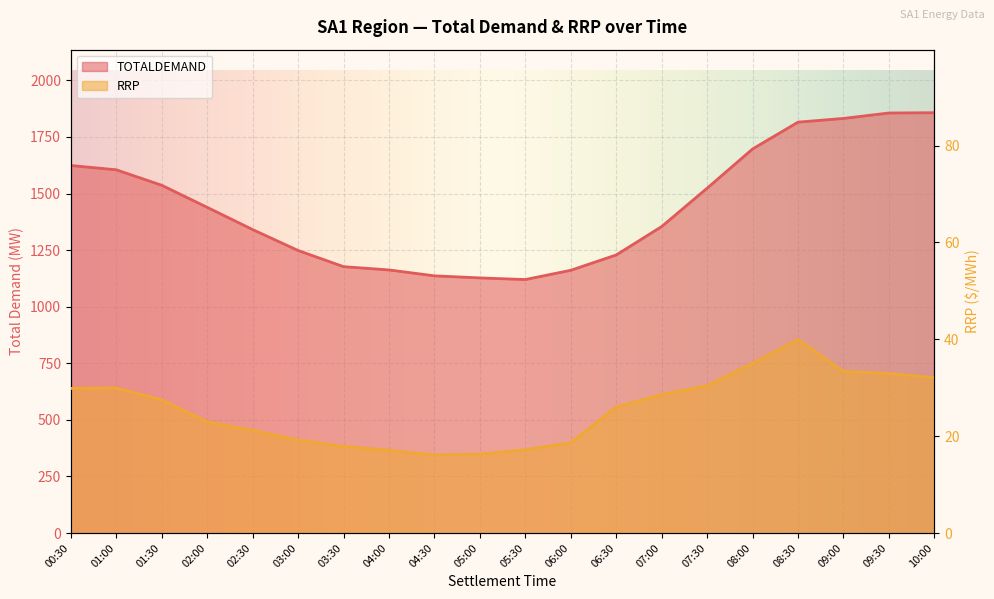

Between 02:00 and 02:30, which series saw the biggest shift?

TOTALDEMAND